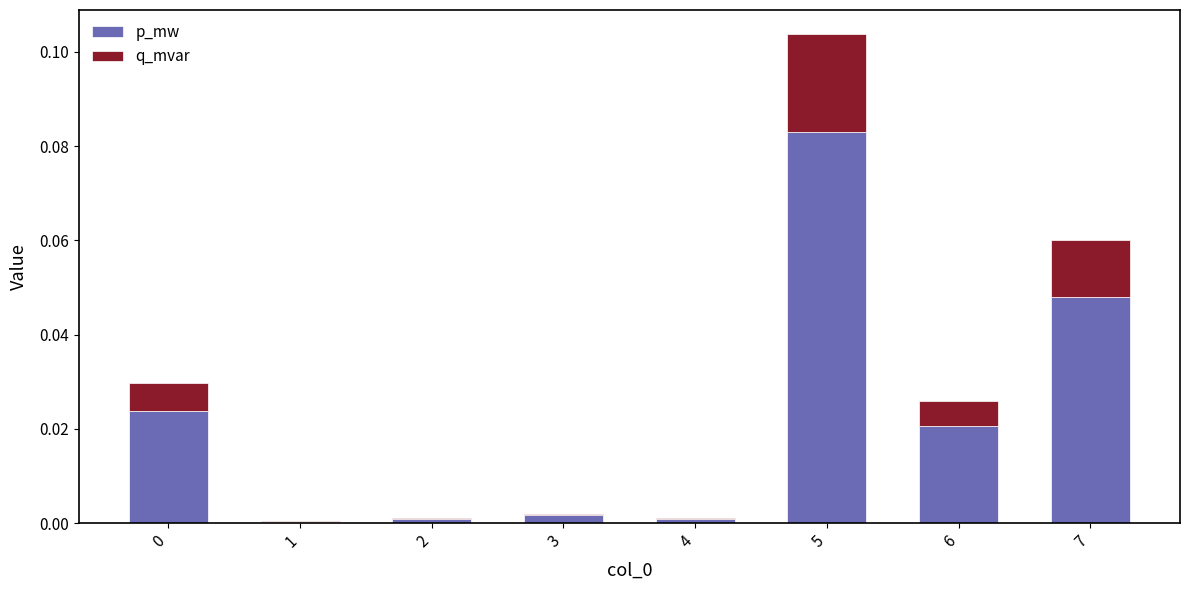

How many series are shown in this chart?

2